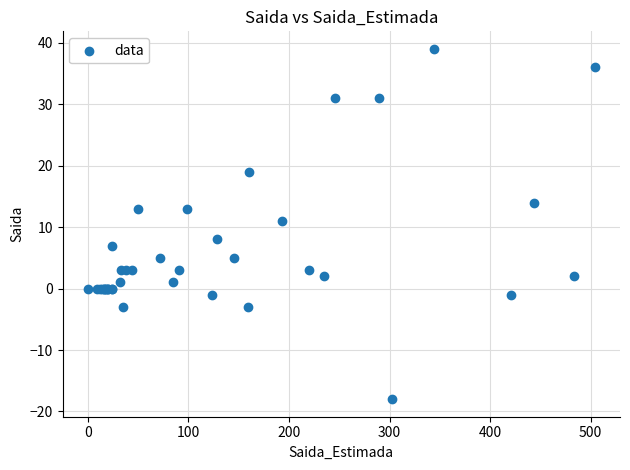

What Y value in the scatter plot is closest to 10?

11